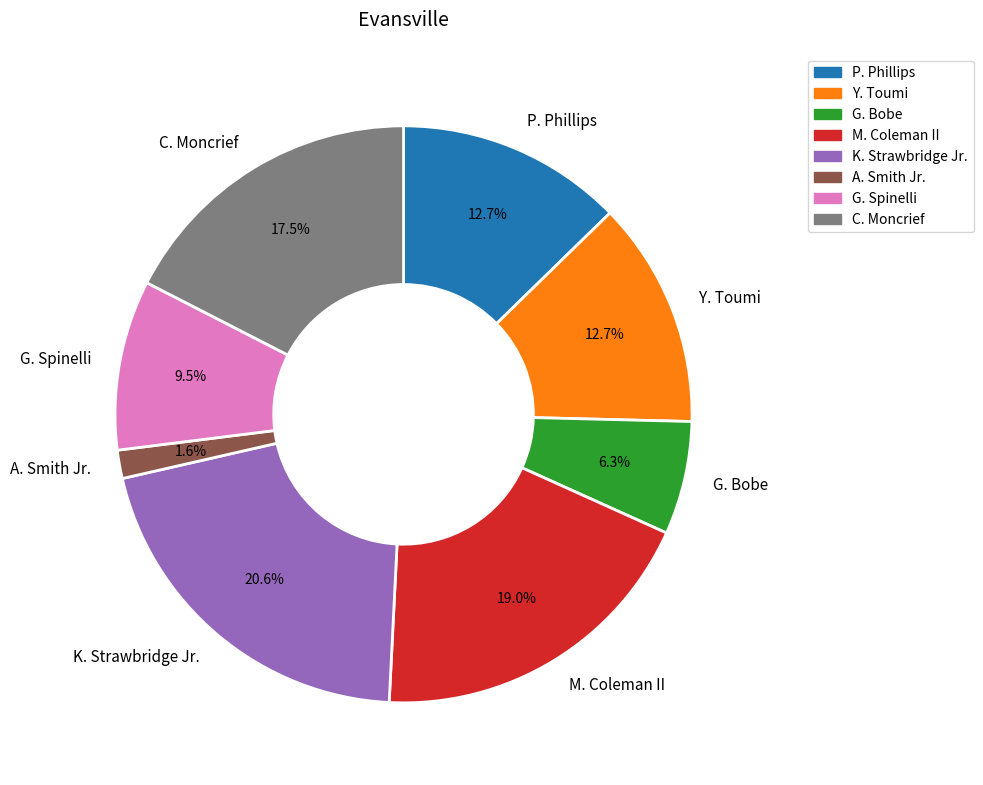

How many slices are in this pie chart?

8